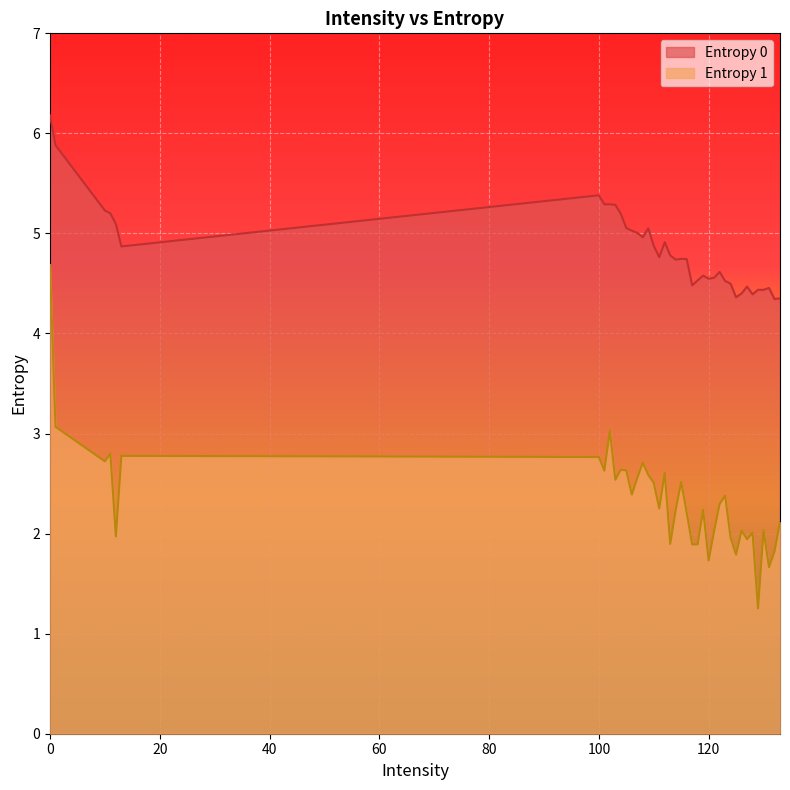

Rank the series by their average value, from highest to lowest.

Entropy 0, Entropy 1